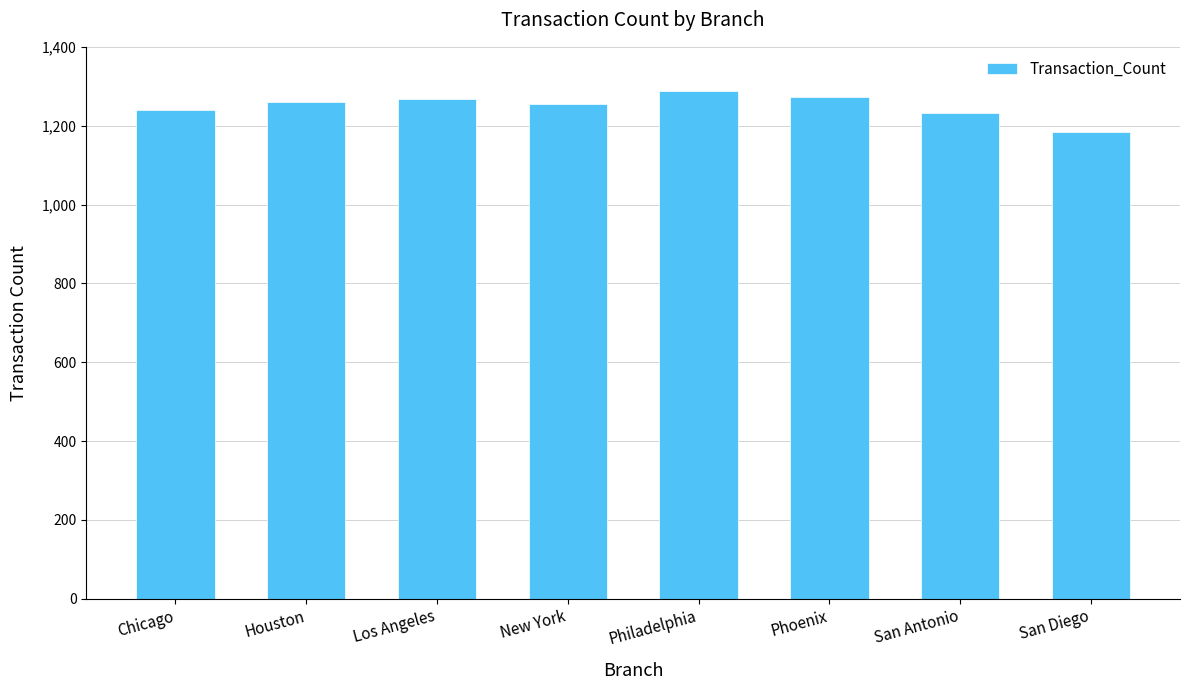

Read the value at Philadelphia.

1288